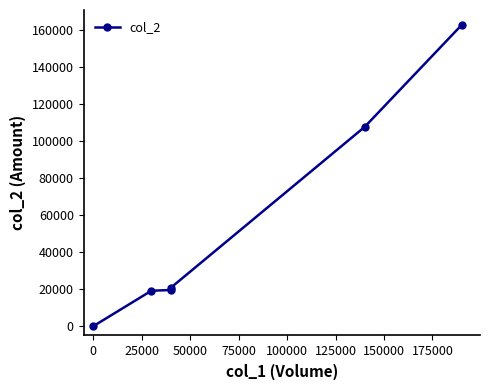

Reading left to right, list all the values displayed in this chart.

0	19200	19600	20800	107800	162900